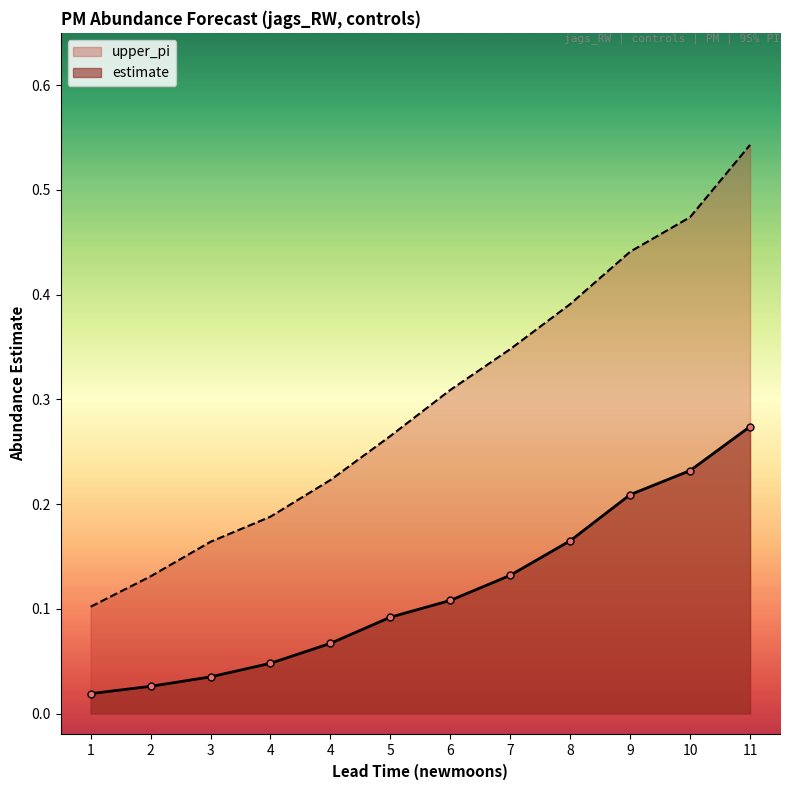

Which series has the largest range (max minus min)?

upper_pi